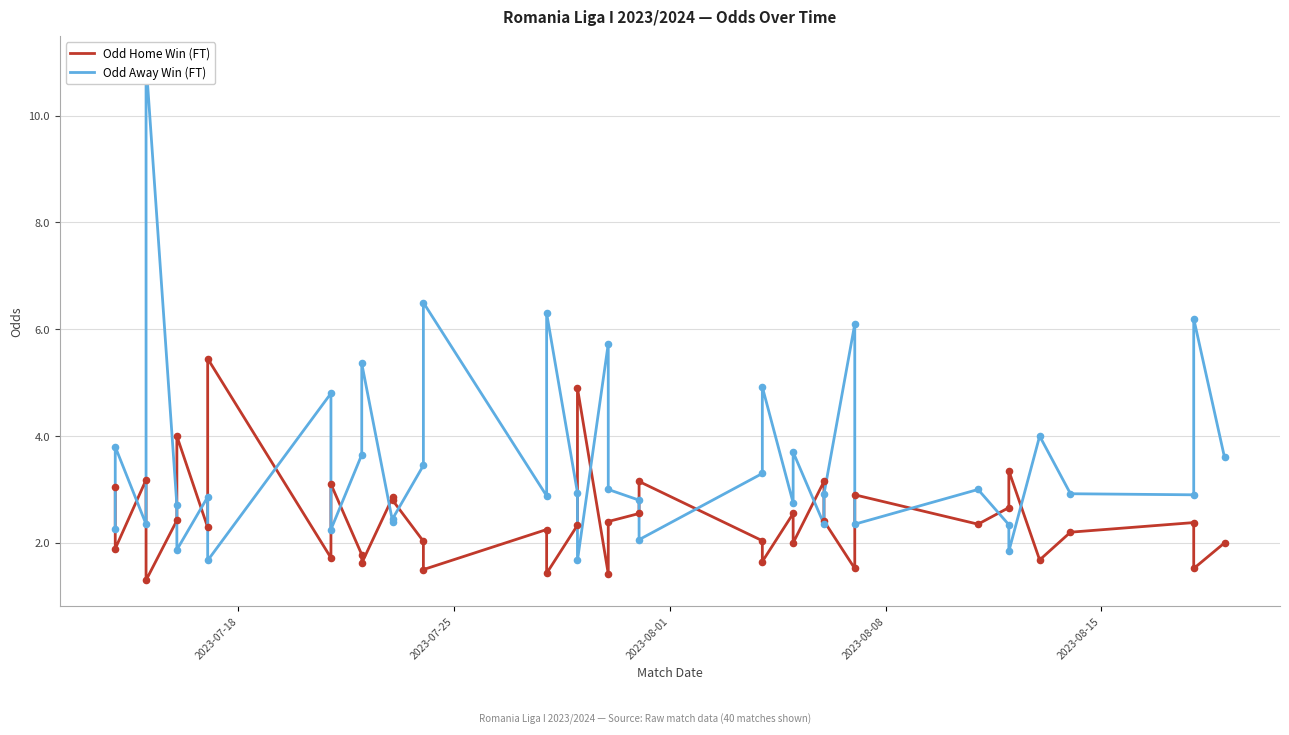

Which series contains the highest Y value?

Odd Away Win (FT)